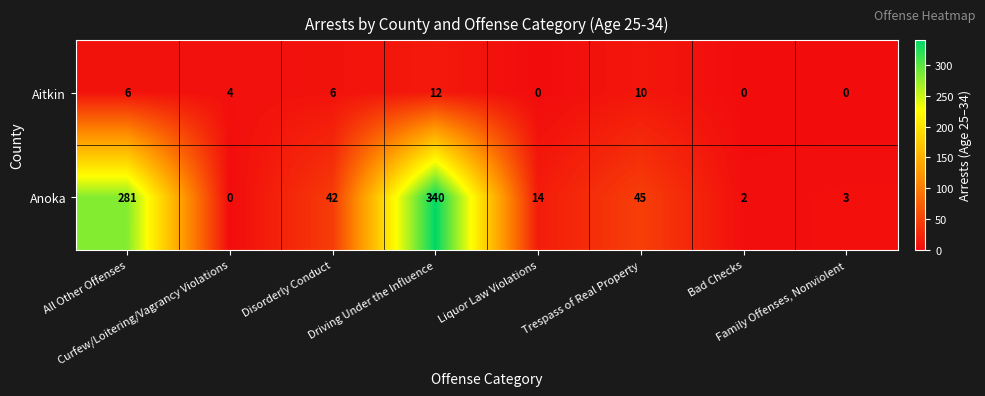

What is the greatest value displayed?

340